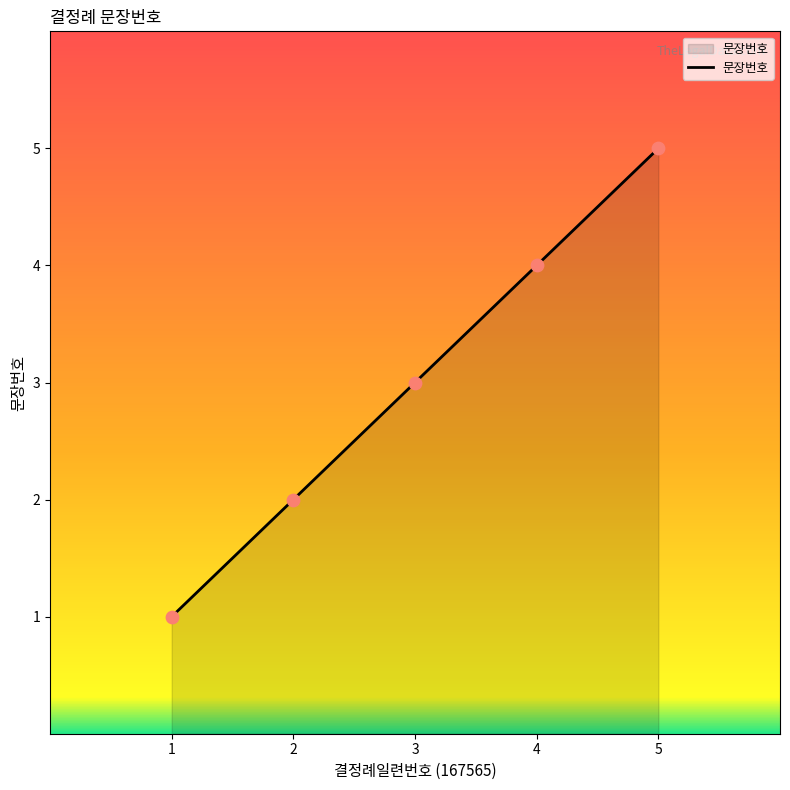

What is the change in value from 1 to 2?

+1